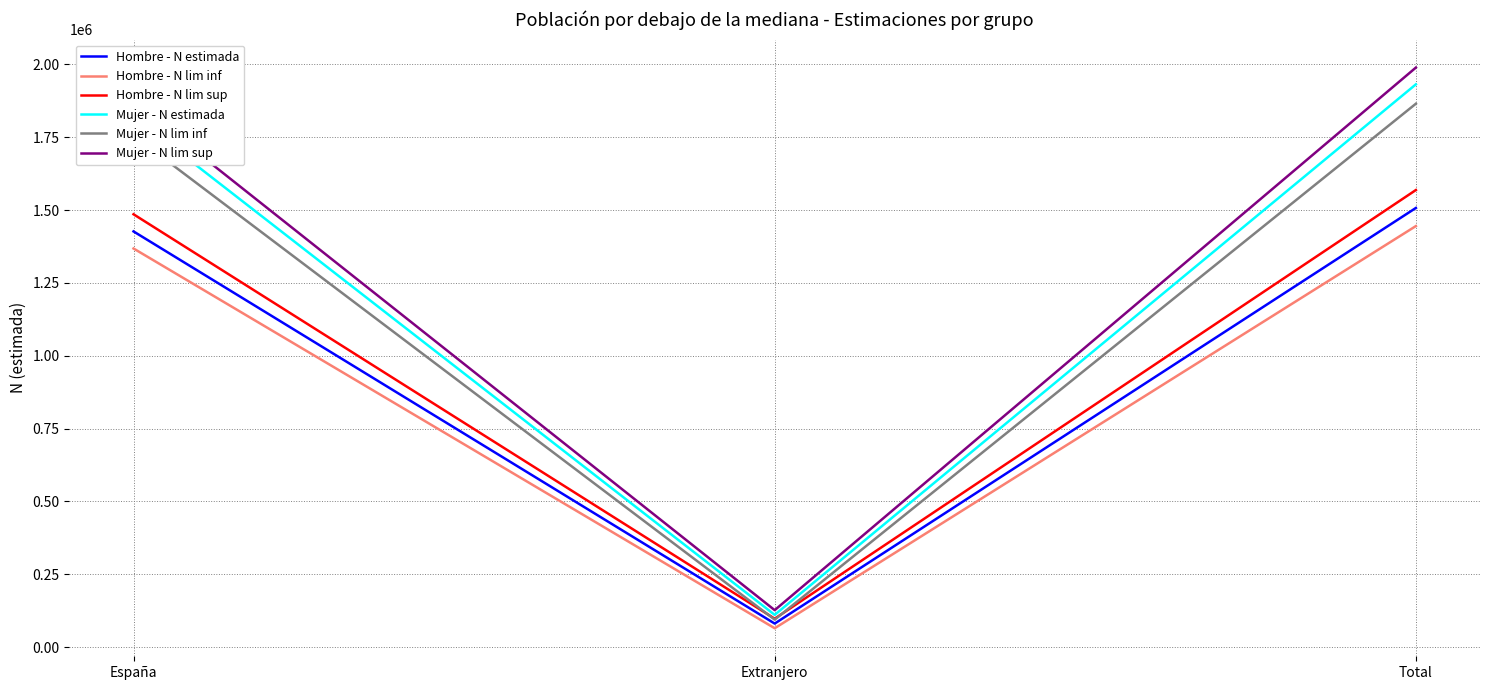

Which series has the largest range (max minus min)?

Mujer - N lim sup